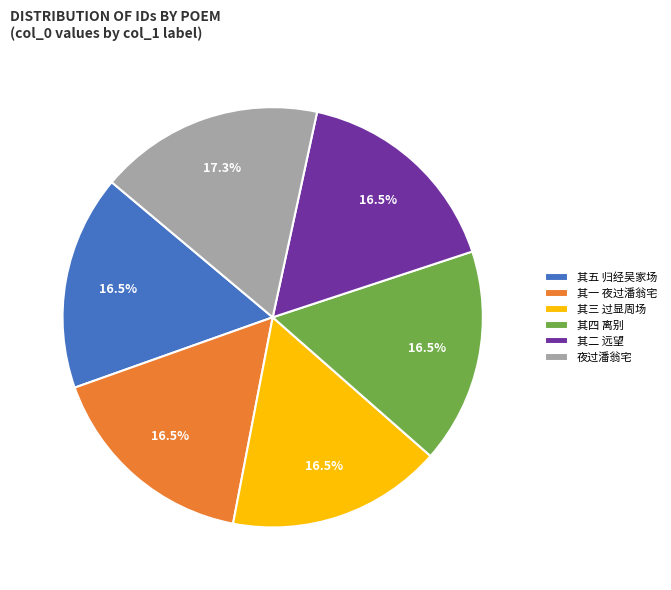

What is the ratio of the value at 其五 归经吴家场 to the value at 其二 远望?

1.0